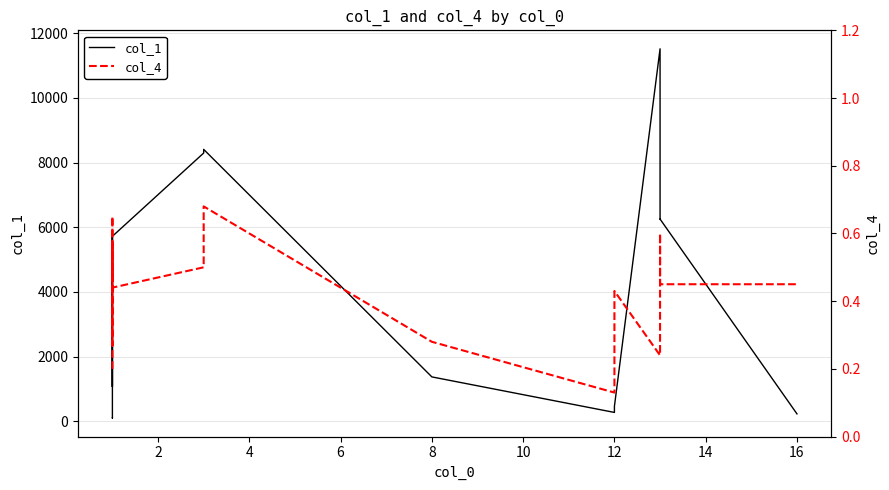

What are all the series names shown in the legend?

col_1, col_4